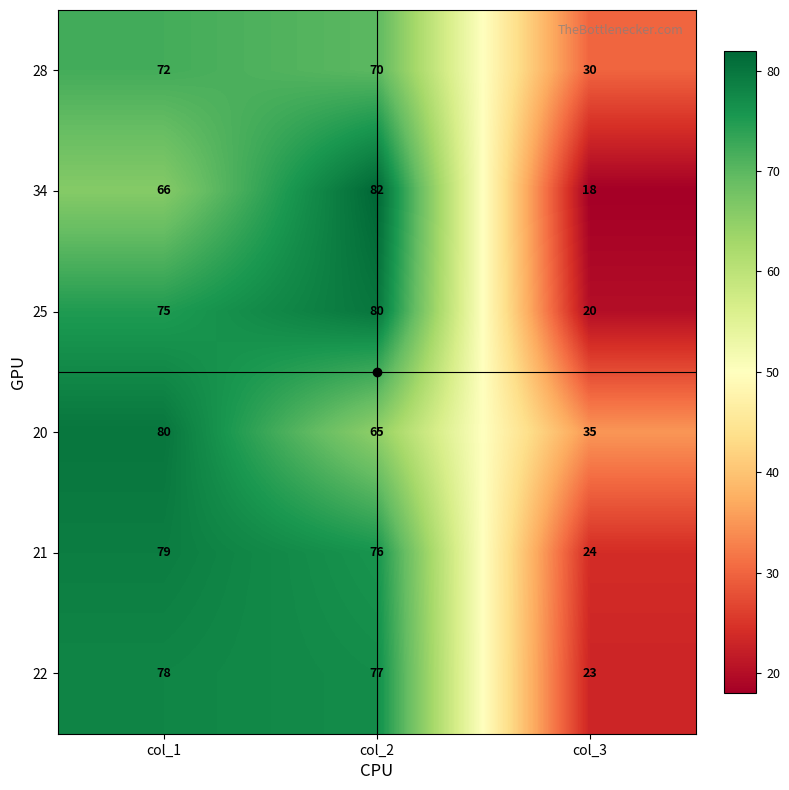

What is the total value across all series at col_1?

450